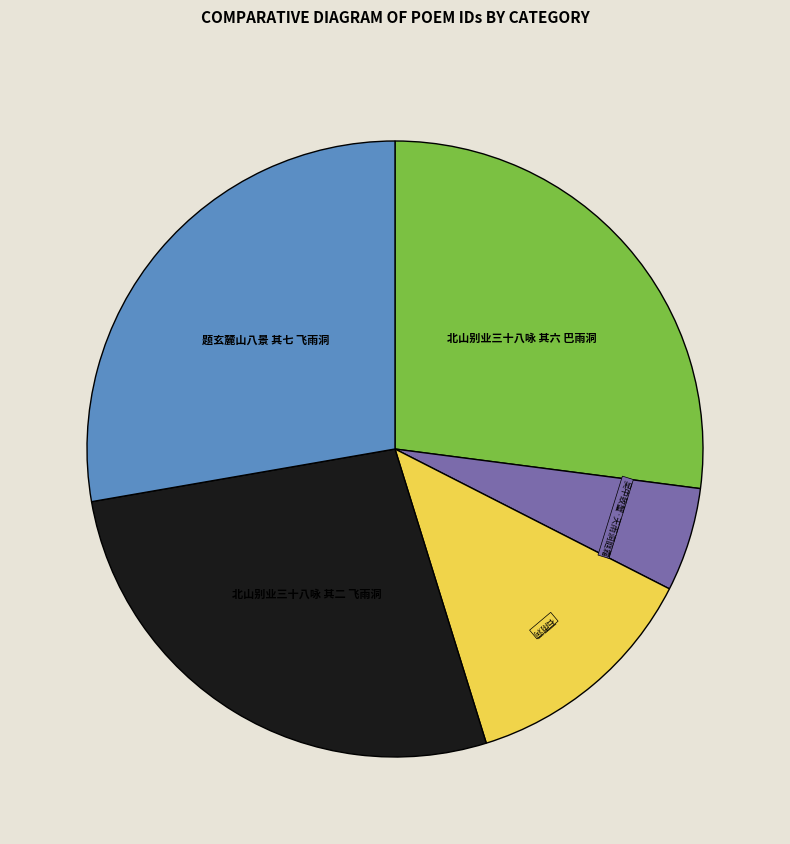

Is there any slice that represents more than half of the pie?

No